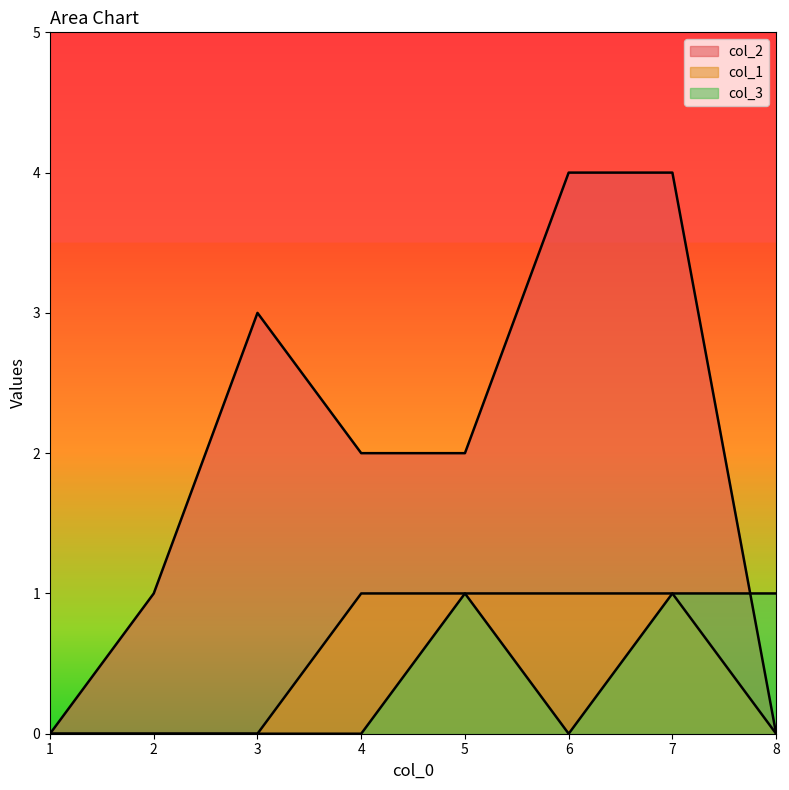

Reading right to left, transcribe all the data shown in this chart.

col_2: 0	4	4	2	2	3	1	0
col_1: 0	1	1	1	1	0	0	0
col_3: 1	1	0	1	0	0	0	0